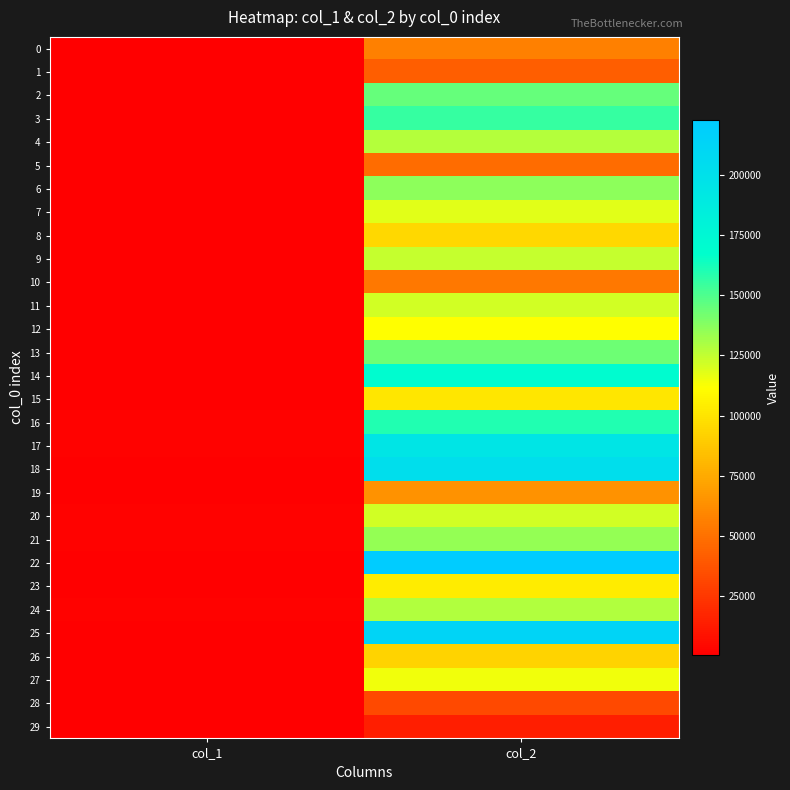

Reading right to left, list all the values displayed in this chart.

0: col_2=55889	col_1=256
1: col_2=41885	col_1=164
2: col_2=145436	col_1=783
3: col_2=155355	col_1=315
4: col_2=127865	col_1=323
5: col_2=47957	col_1=148
6: col_2=136446	col_1=298
7: col_2=117711	col_1=290
8: col_2=94226	col_1=278
9: col_2=124303	col_1=314
10: col_2=53237	col_1=246
11: col_2=121603	col_1=400
12: col_2=111503	col_1=290
13: col_2=143102	col_1=536
14: col_2=170715	col_1=409
15: col_2=101000	col_1=883
16: col_2=160003	col_1=1393
17: col_2=194993	col_1=1455
18: col_2=202708	col_1=395
19: col_2=63810	col_1=288
20: col_2=122006	col_1=1146
21: col_2=135085	col_1=1291
22: col_2=223063	col_1=477
23: col_2=102943	col_1=717
24: col_2=128869	col_1=1234
25: col_2=213098	col_1=366
26: col_2=92984	col_1=287
27: col_2=114963	col_1=529
28: col_2=32898	col_1=295
29: col_2=13440	col_1=240